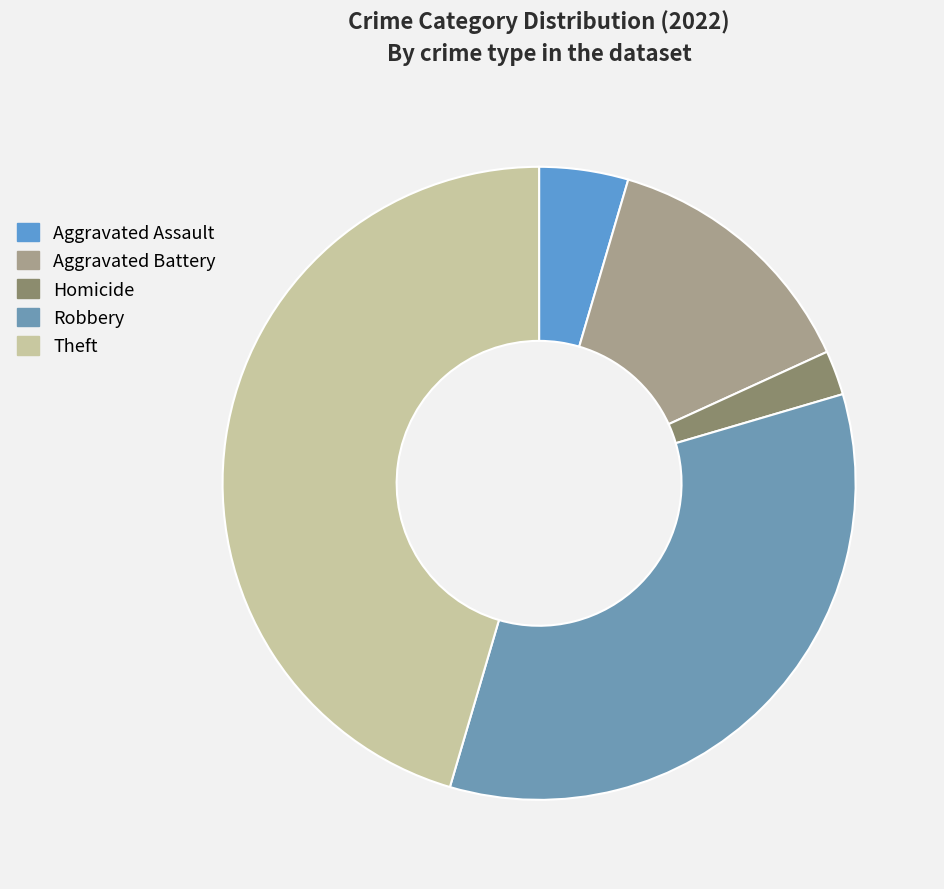

Rank the categories by value from highest to lowest.

Theft, Robbery, Aggravated Battery, Aggravated Assault, Homicide